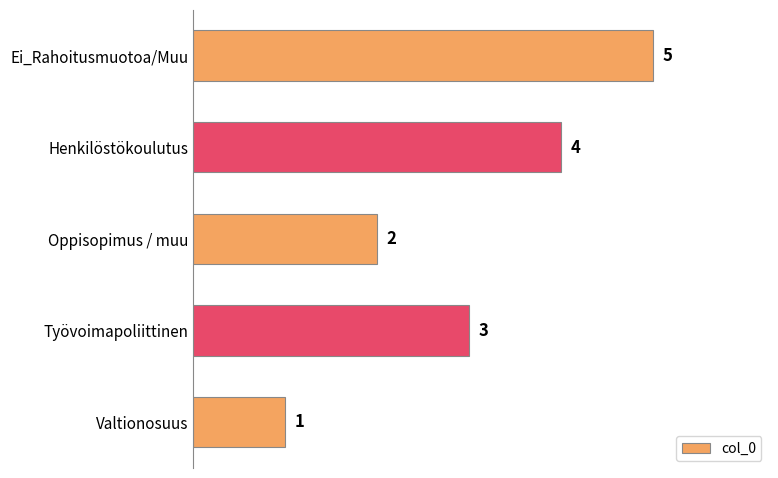

List the labels in order of value, smallest first.

Valtionosuus, Oppisopimus / muu, Työvoimapoliittinen, Henkilöstökoulutus, Ei_Rahoitusmuotoa/Muu